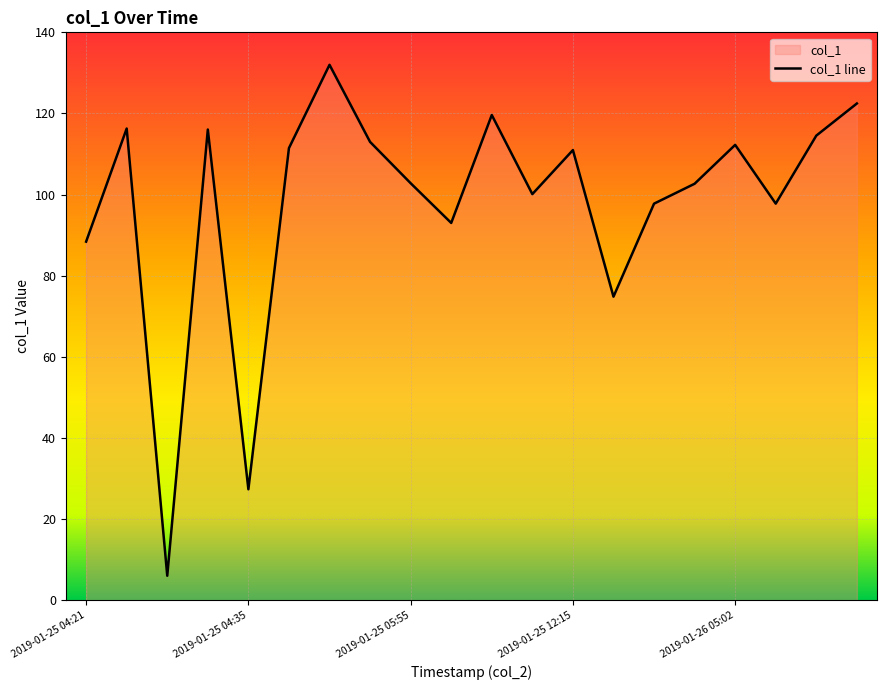

What is the difference between the second highest and second lowest values?

95.1